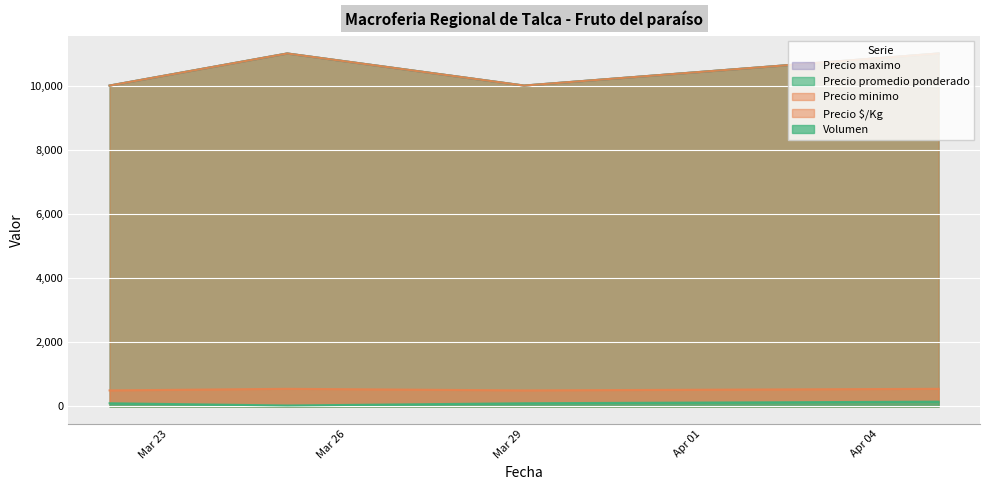

True or false: Precio $/Kg and Precio minimo cross at least once.

False